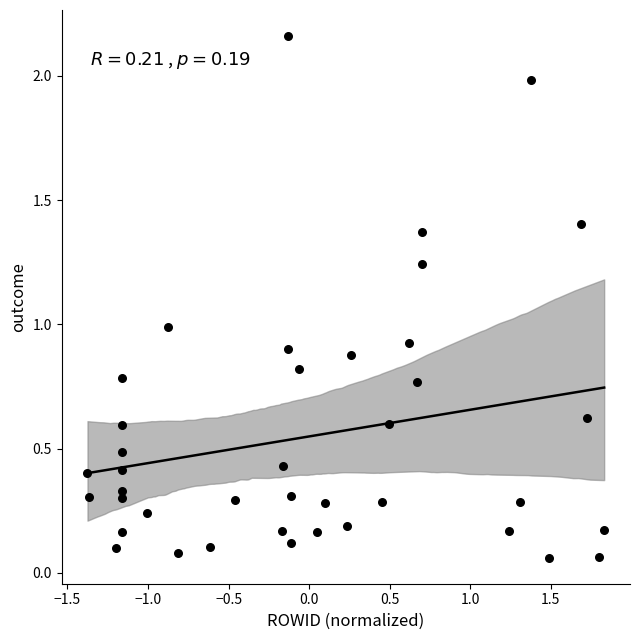

What is the range of X values (max minus min)?

3.2